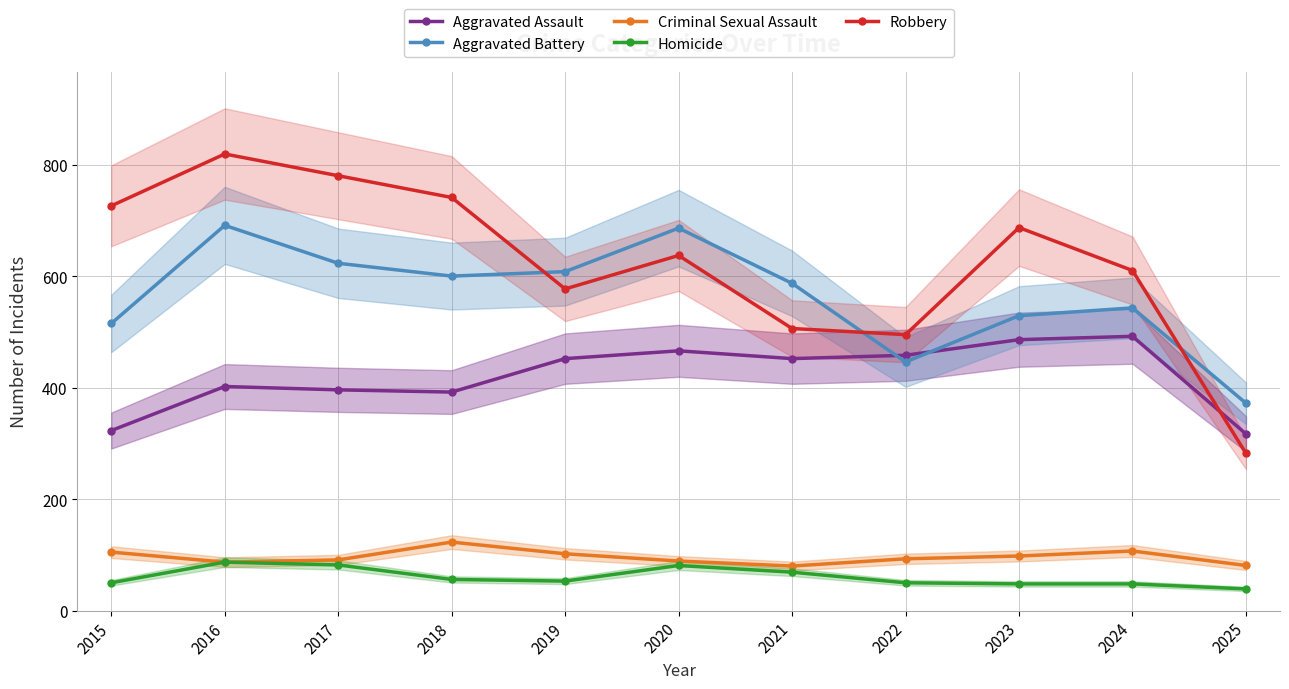

Reading left to right, list all the values displayed in this chart.

Aggravated Assault: 323	402	396	392	452	466	452	458	486	492	317
Aggravated Battery: 515	691	623	600	608	686	587	446	529	543	372
Criminal Sexual Assault: 105	87	91	123	102	89	80	93	98	107	81
Homicide: 50	87	82	56	53	81	69	50	48	48	39
Robbery: 726	819	780	741	577	637	506	495	687	610	282